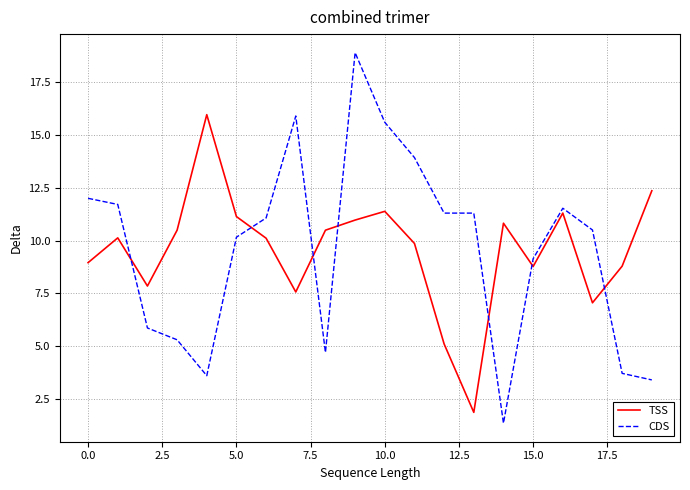

Which series has the widest spread of values?

CDS